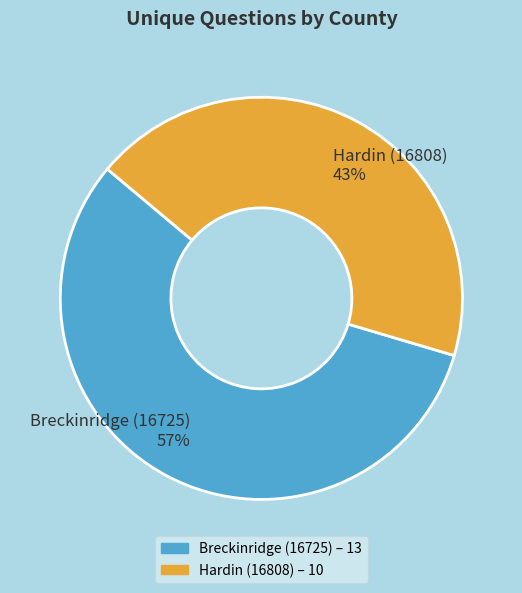

Rank the categories by value from lowest to highest.

Hardin (16808), Breckinridge (16725)